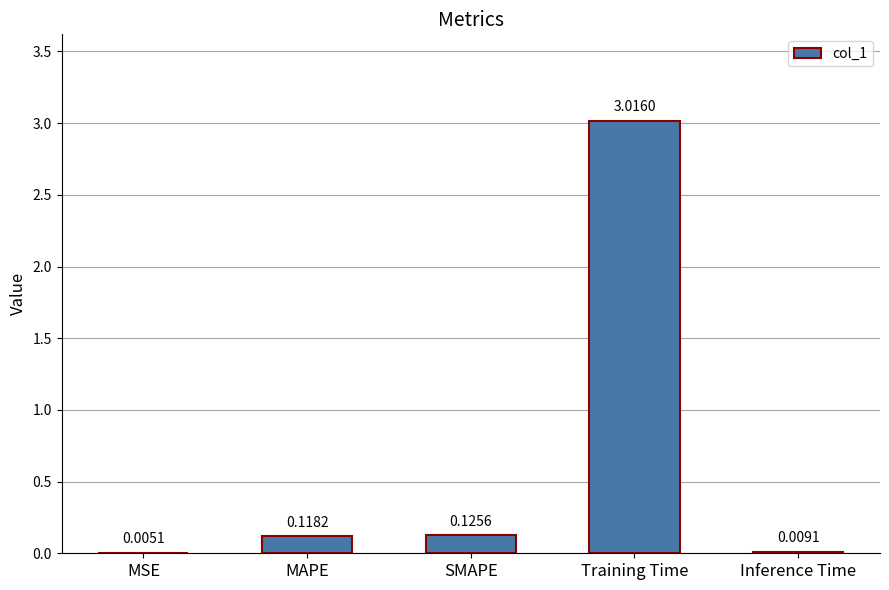

Which has a higher value, Inference Time or MSE?

Inference Time